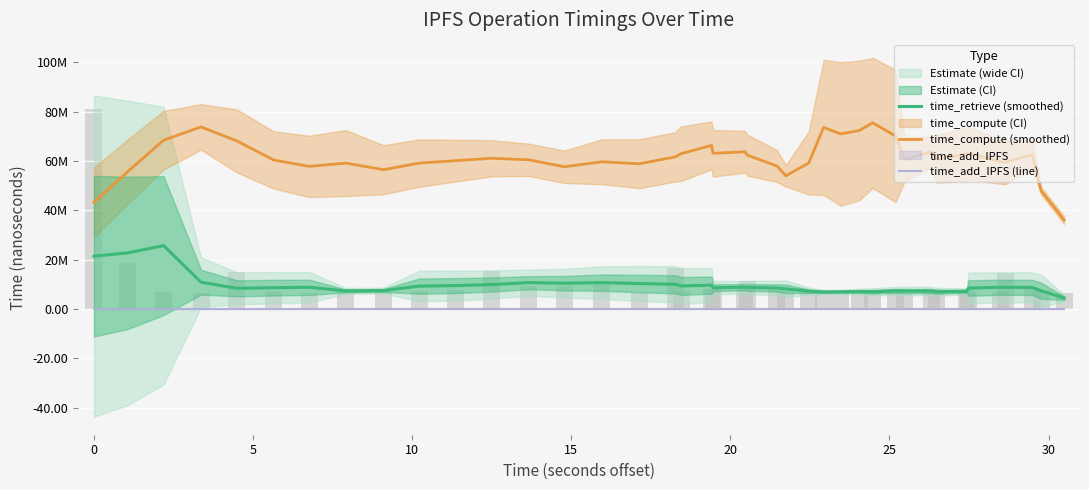

Rank the series by their maximum value, from lowest to highest.

time_add_IPFS (line), time_retrieve (smoothed), time_compute (smoothed)